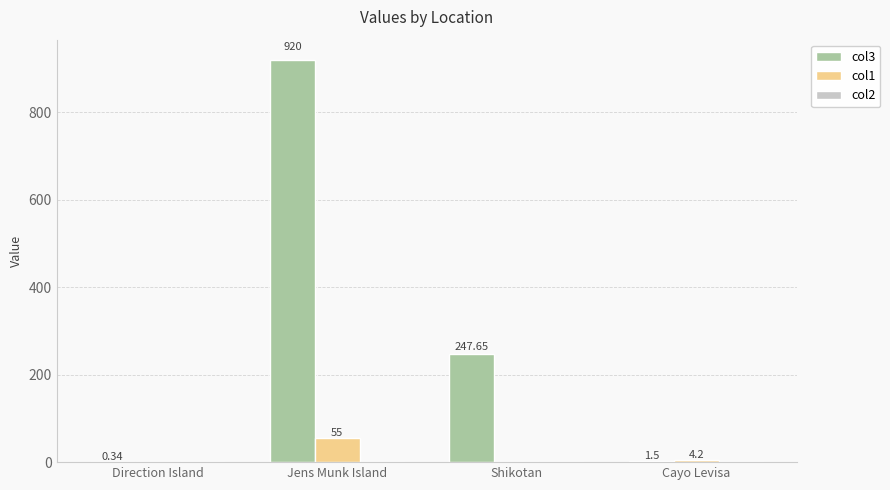

Which series has the largest total across all categories?

col3